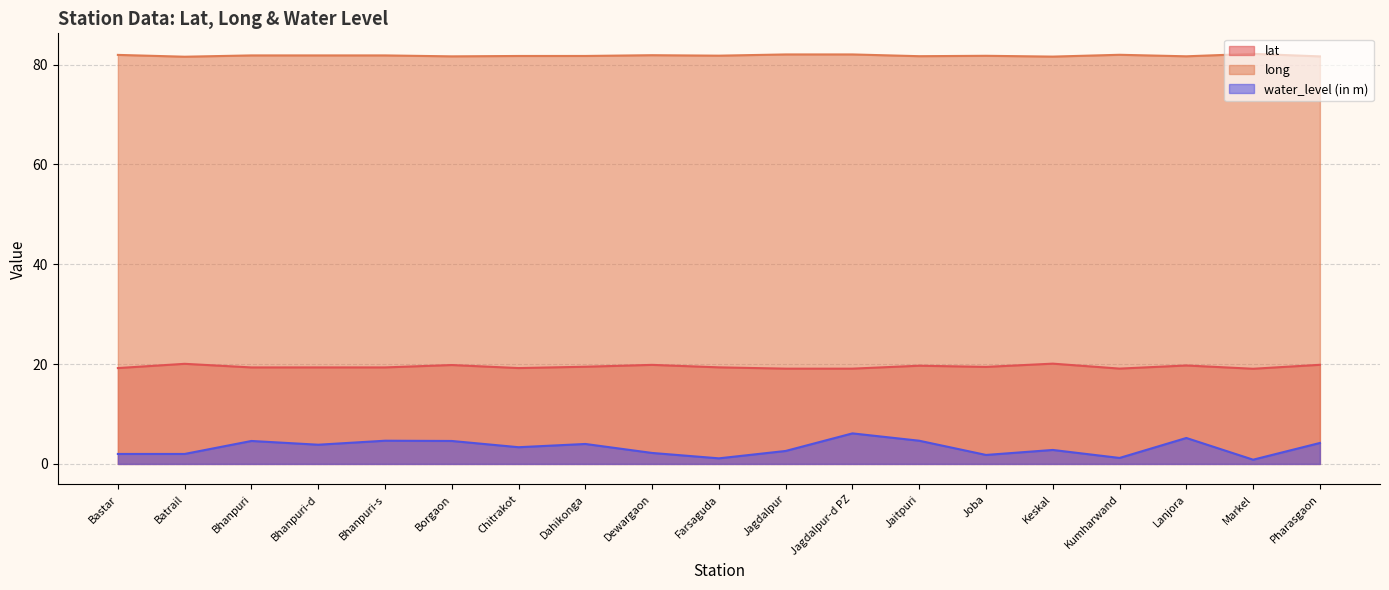

Is it true that water_level (in m) equals 3.2 at Jaitpuri?

False